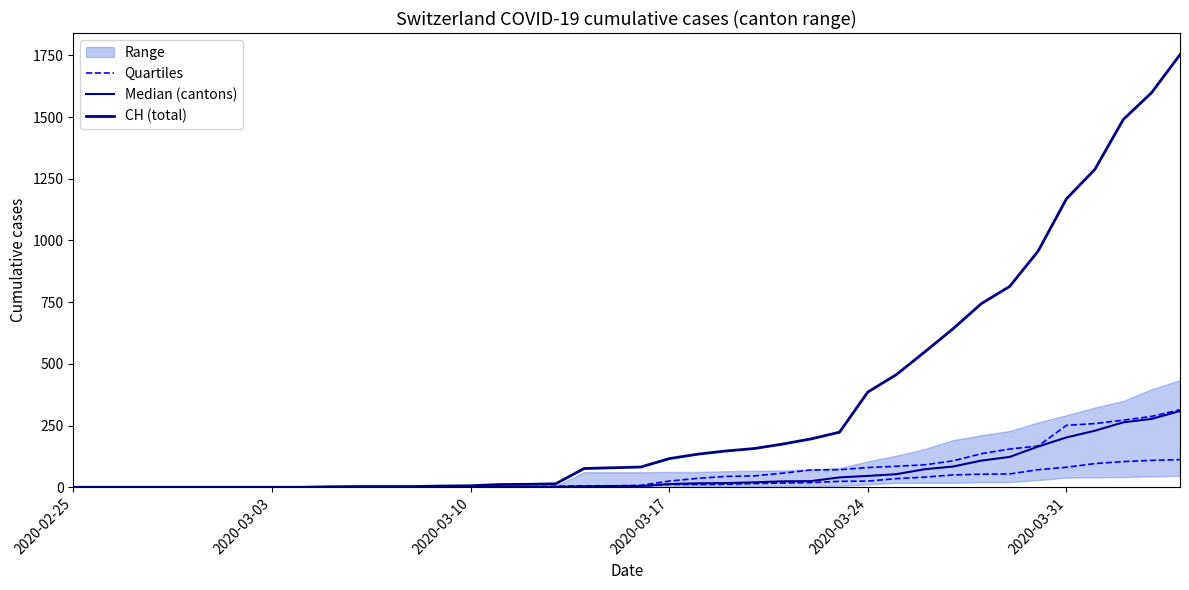

Where does the Quartiles series first go above 4?

2020-03-17